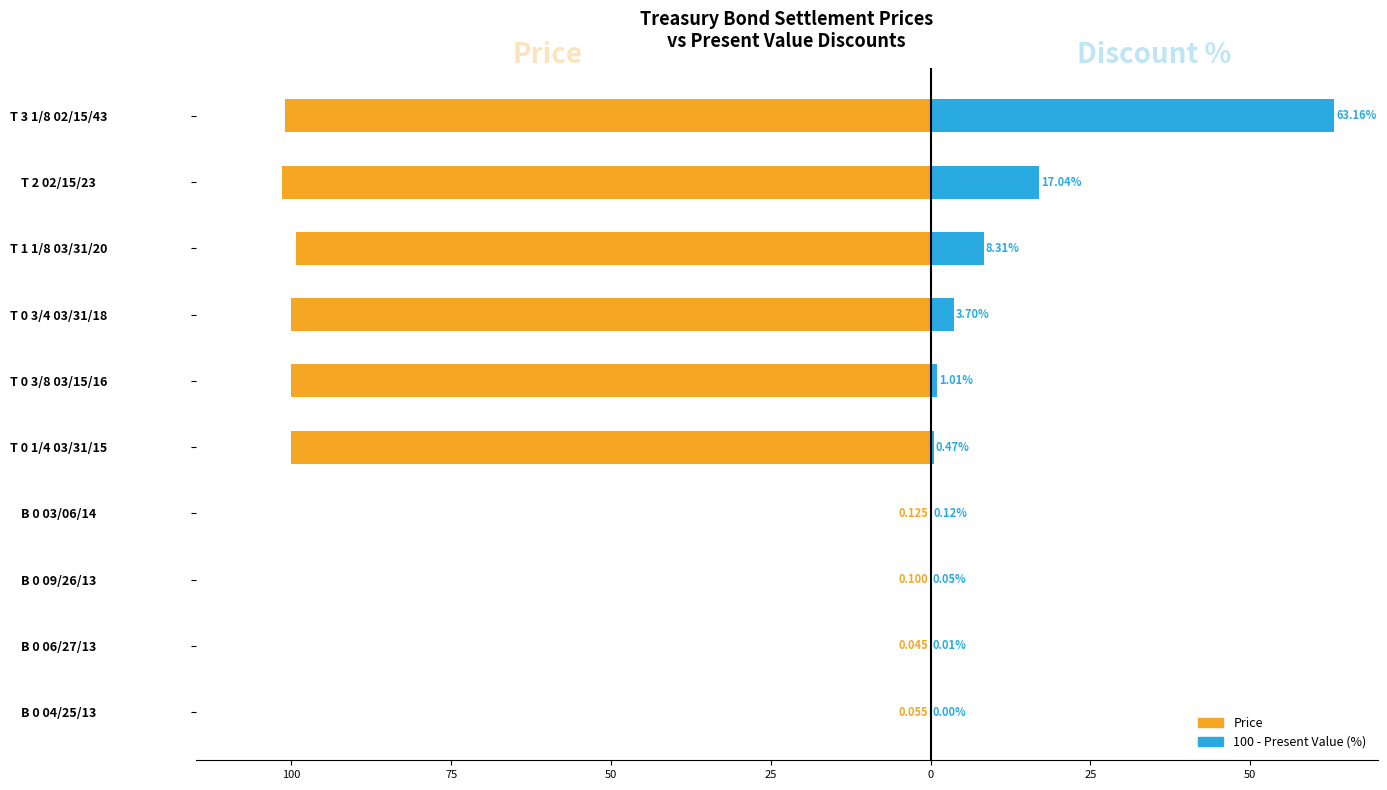

How many data points in Price are above -99?

4